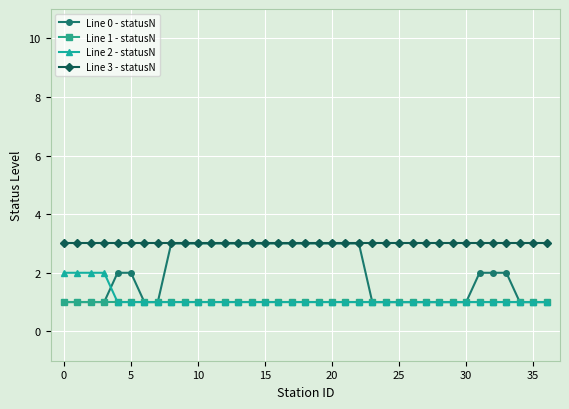

What is the maximum value shown in the chart?

3